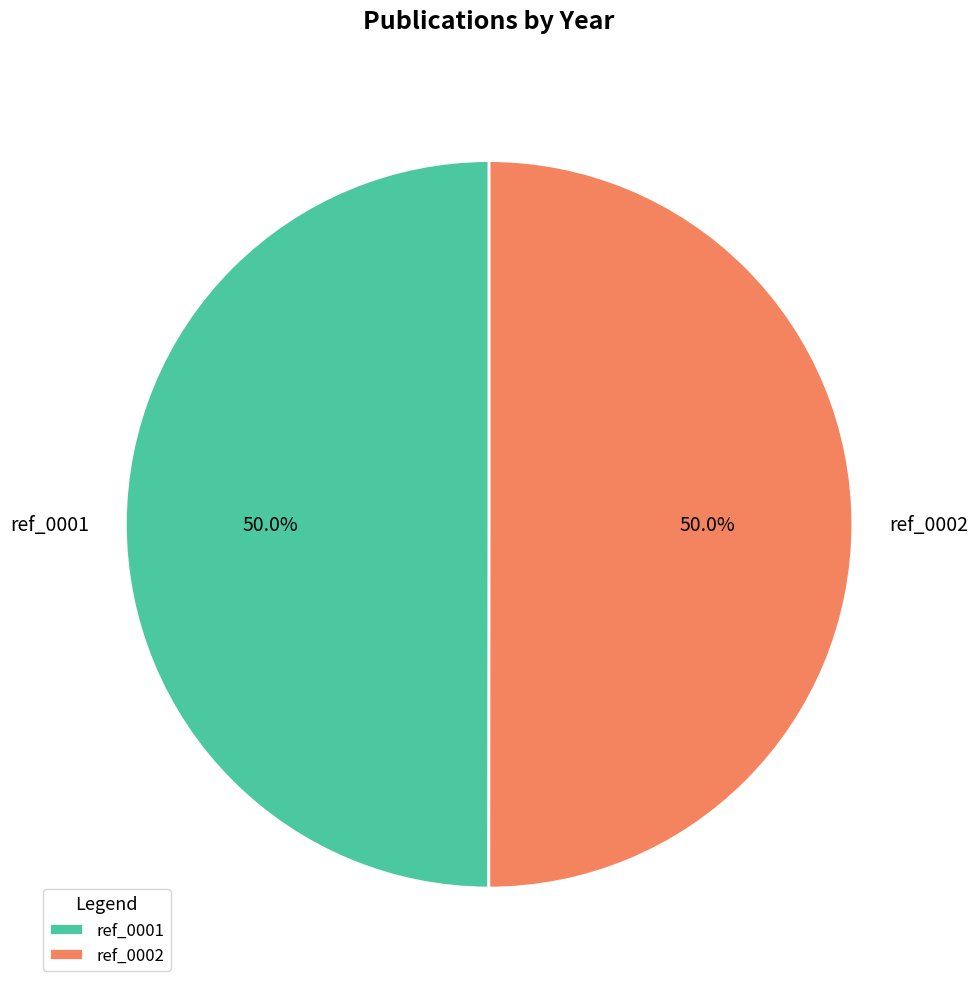

Is the sum of ref_0002 and ref_0001 greater than half?

Yes